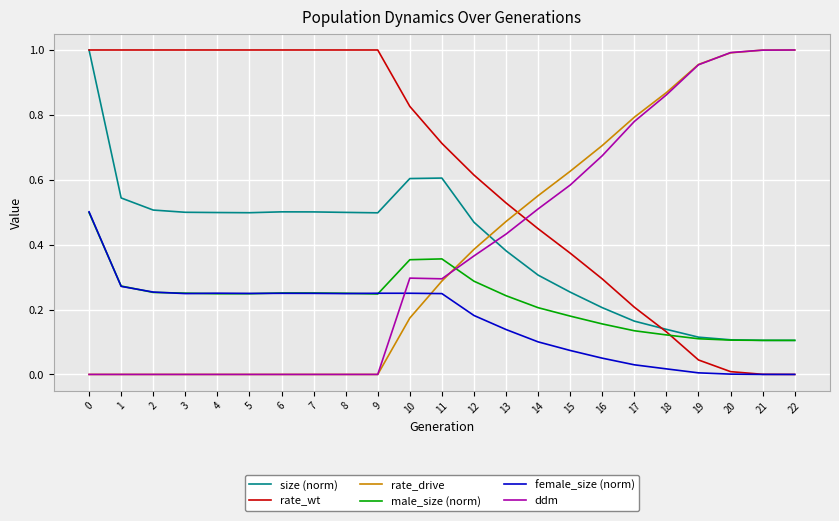

How many times do rate_wt and ddm cross each other?

1